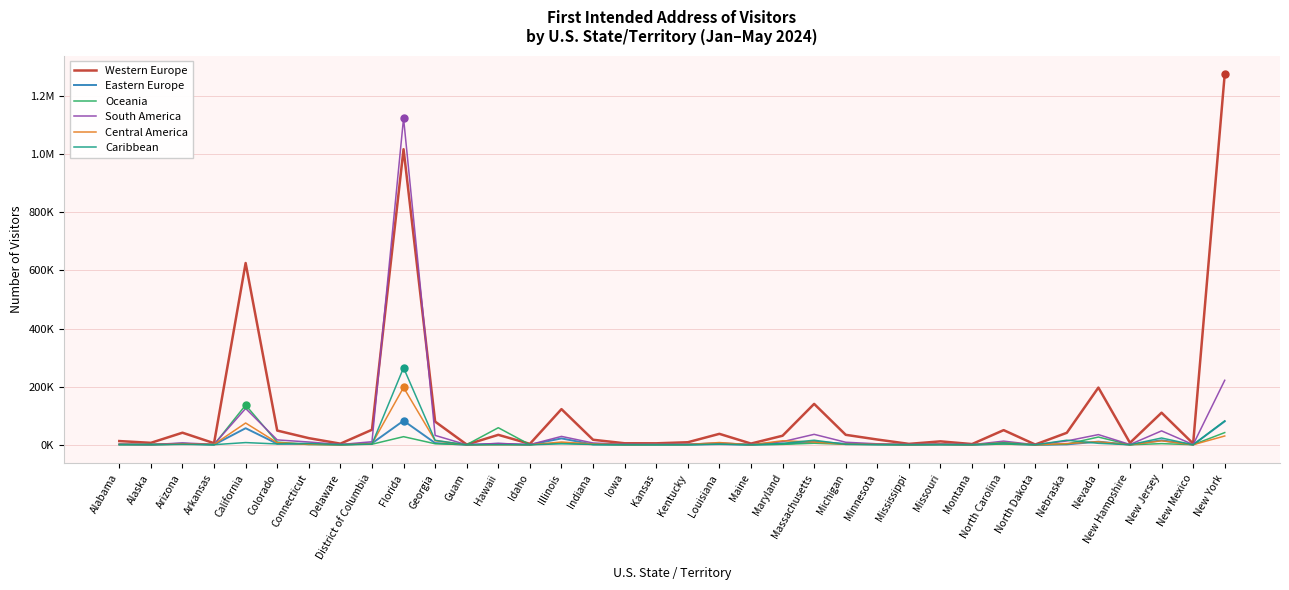

What are all the series names shown in the legend?

Western Europe, Eastern Europe, Oceania, South America, Central America, Caribbean